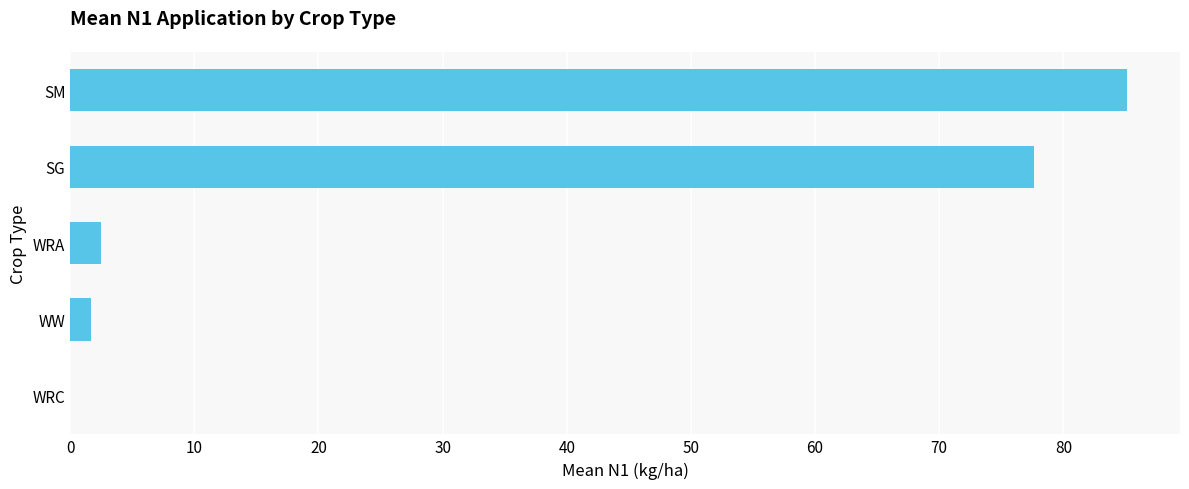

What is the sum of all values?

167.0